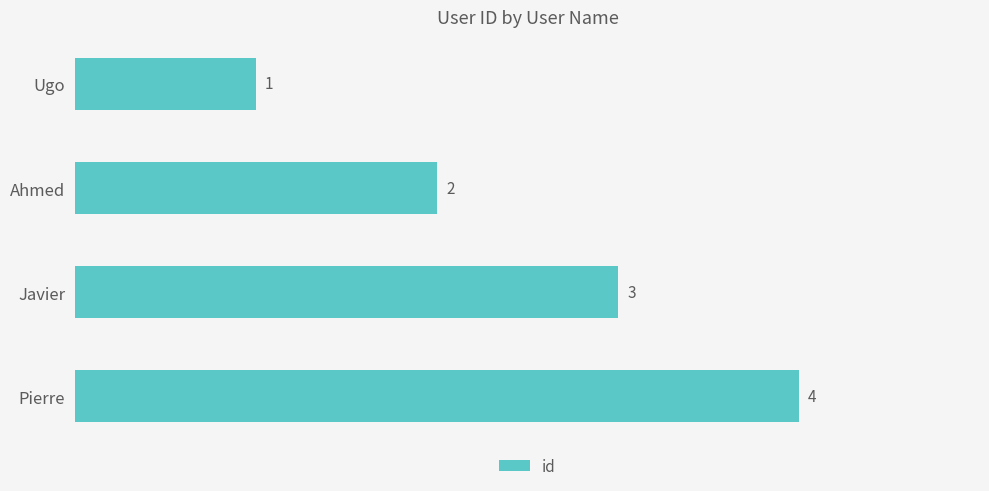

What is the approximate value at Javier?

3